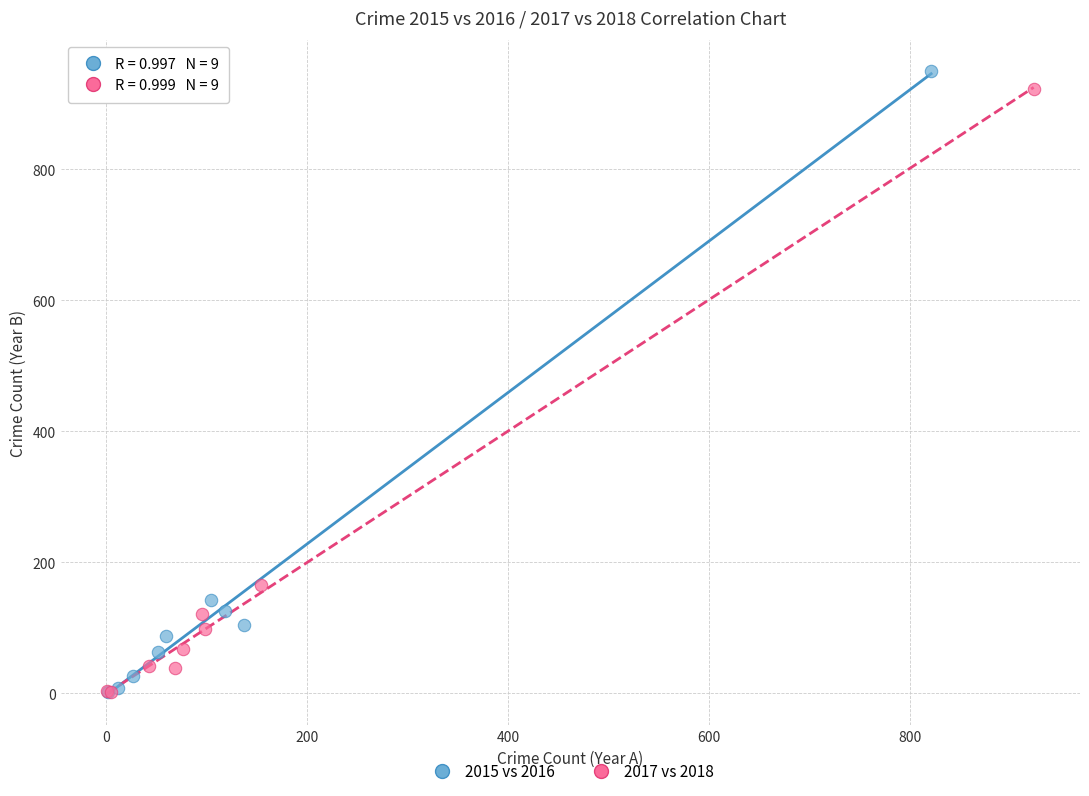

What are all the series names shown in the legend?

2015 vs 2016, 2017 vs 2018